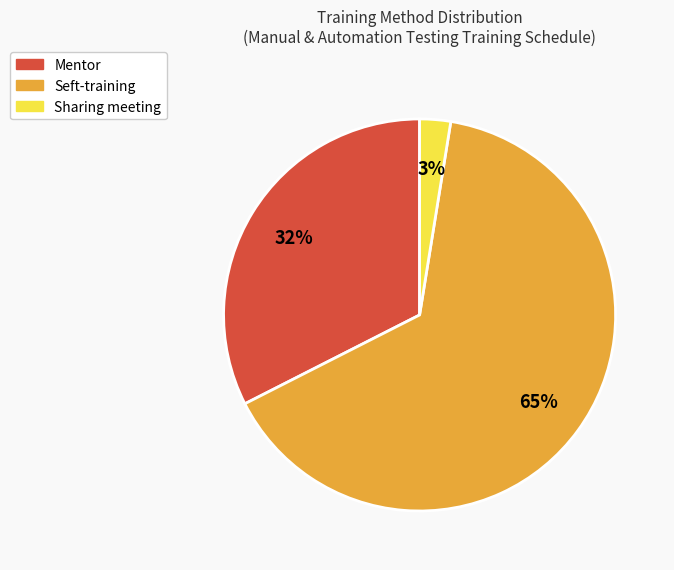

Which slice is the largest?

Seft-training